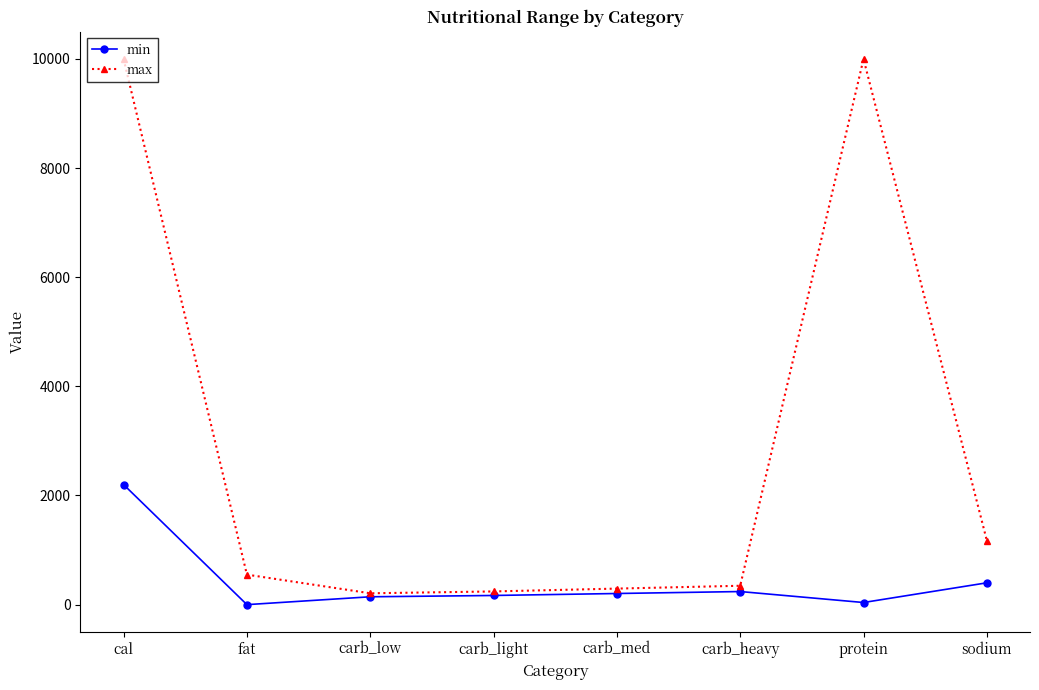

How many data points does each series have?

8